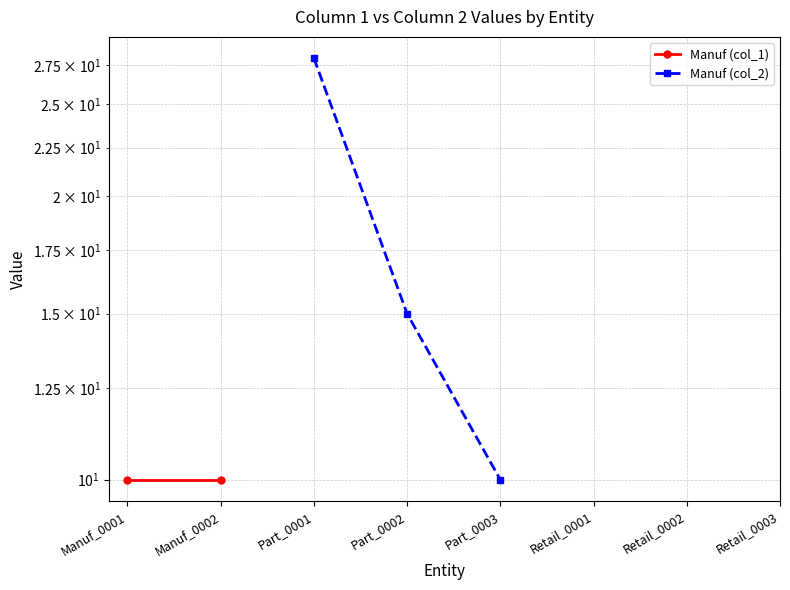

What are all the series names shown in the legend?

Manuf (col_1), Manuf (col_2)